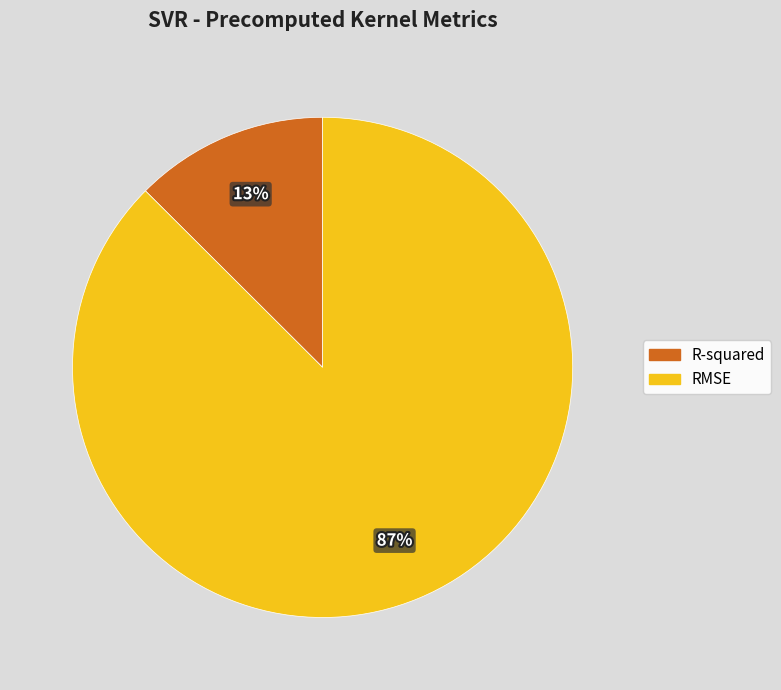

To the nearest percent, what is the average slice percentage?

50%